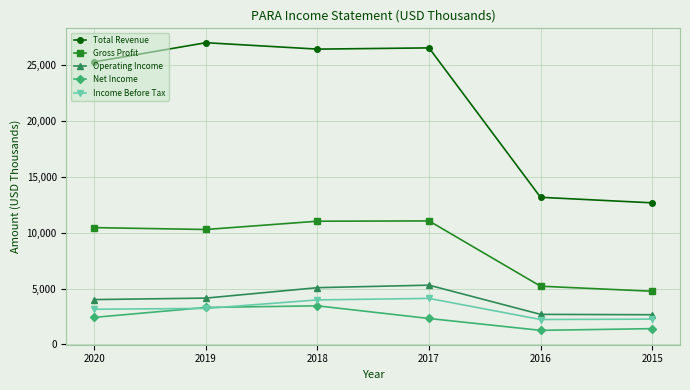

Reading left to right, extract all data points from this chart.

Total Revenue: 2020=25285000	2019=26998000	2018=26425000	2017=26535000	2016=13166000	2015=12671000
Gross Profit: 2020=10452000	2019=10285000	2018=11026000	2017=11052000	2016=5210000	2015=4760000
Operating Income: 2020=4013000	2019=4146000	2018=5080000	2017=5303000	2016=2691000	2015=2658000
Net Income: 2020=2422000	2019=3308000	2018=3455000	2017=2321000	2016=1261000	2015=1413000
Income Before Tax: 2020=3147000	2019=3223000	2018=3984000	2017=4120000	2016=2230000	2015=2264000